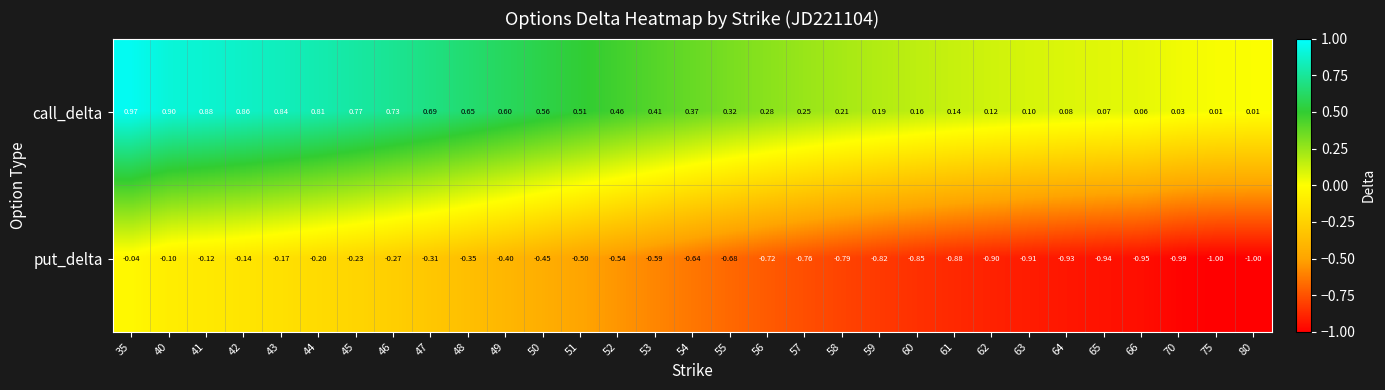

Which series has the largest total across all categories?

call_delta